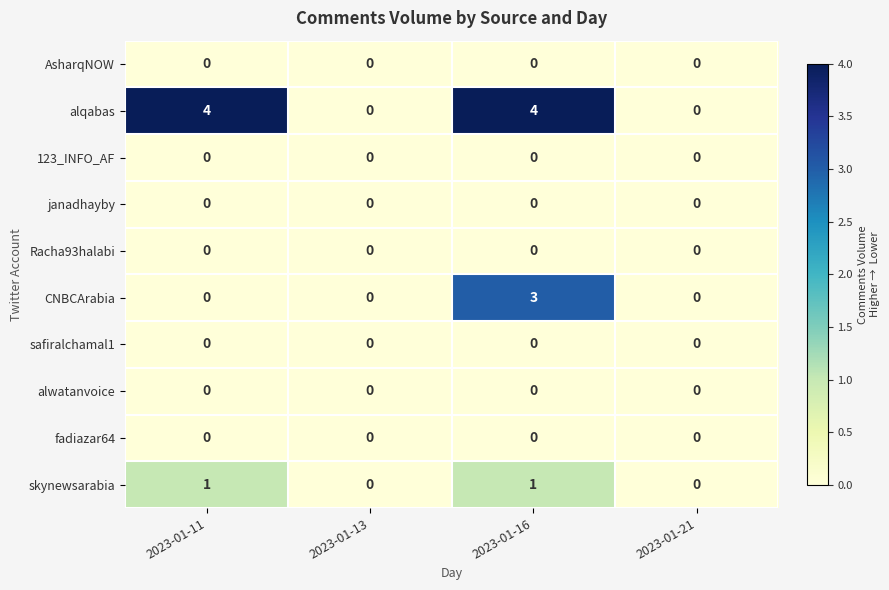

What is the difference between the highest and lowest values at 2023-01-11?

4